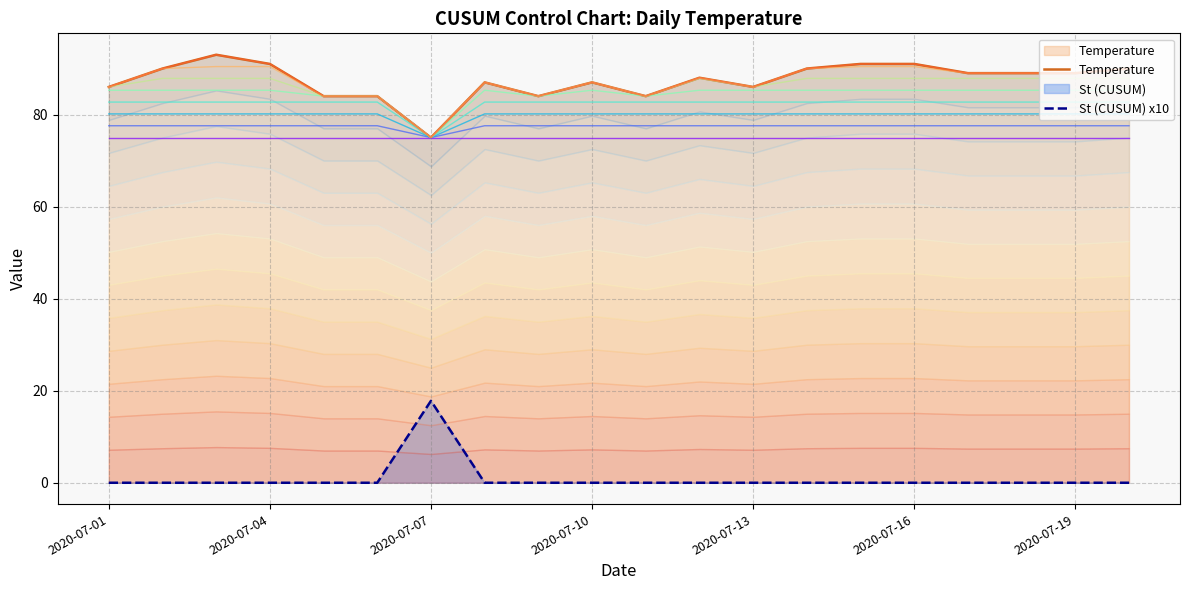

At which category is the sum across all series the highest?

2020-07-03